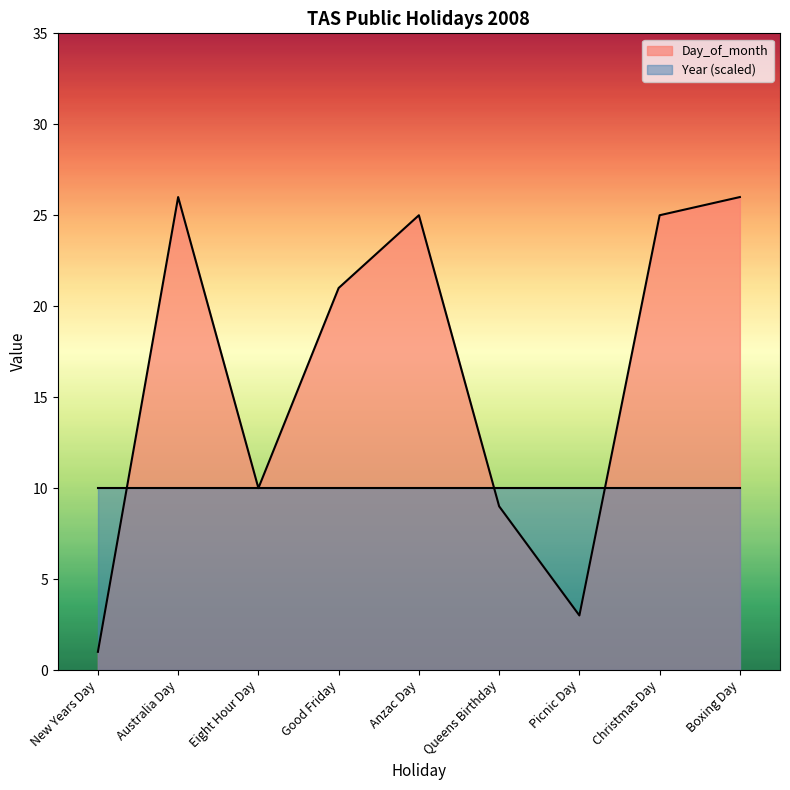

The value at Queens Birthday is 13. True or false?

False